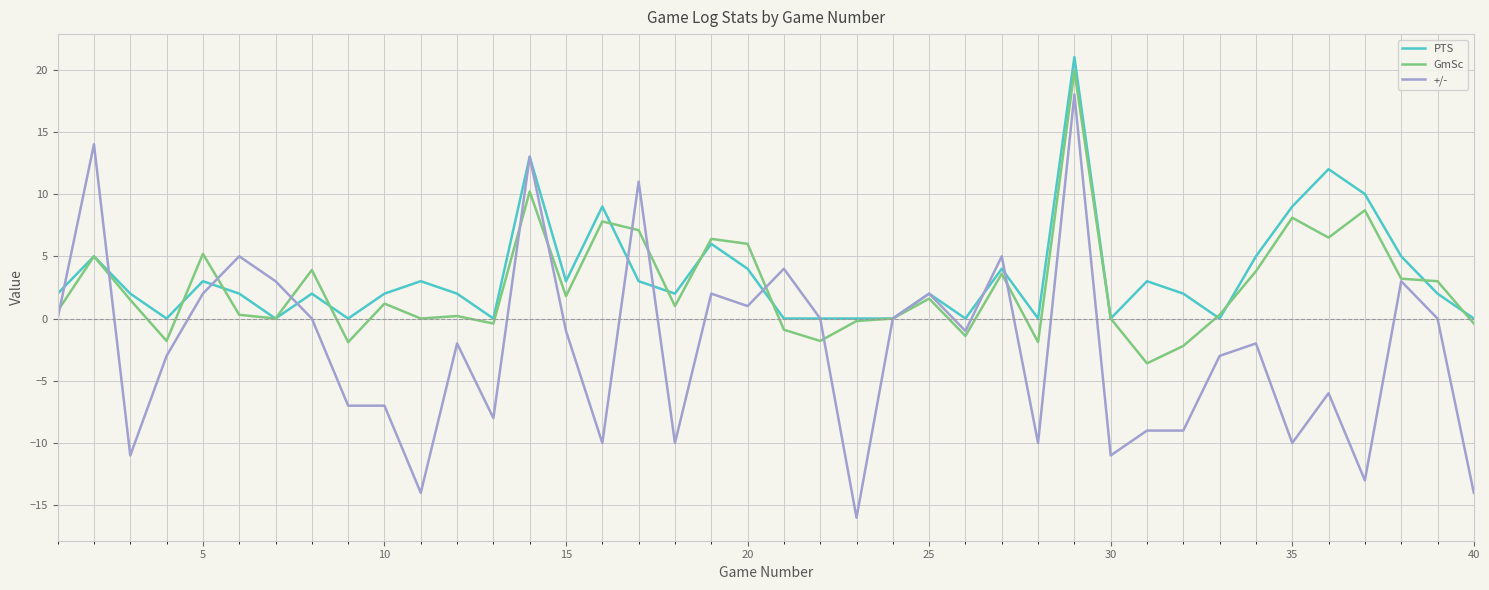

Which series has the largest range (max minus min)?

+/-